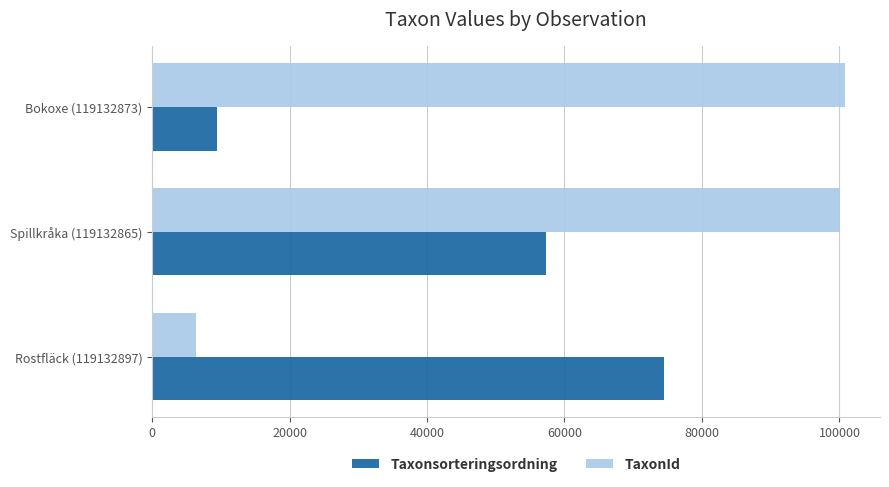

List the series in order of their overall mean, lowest first.

Taxonsorteringsordning, TaxonId